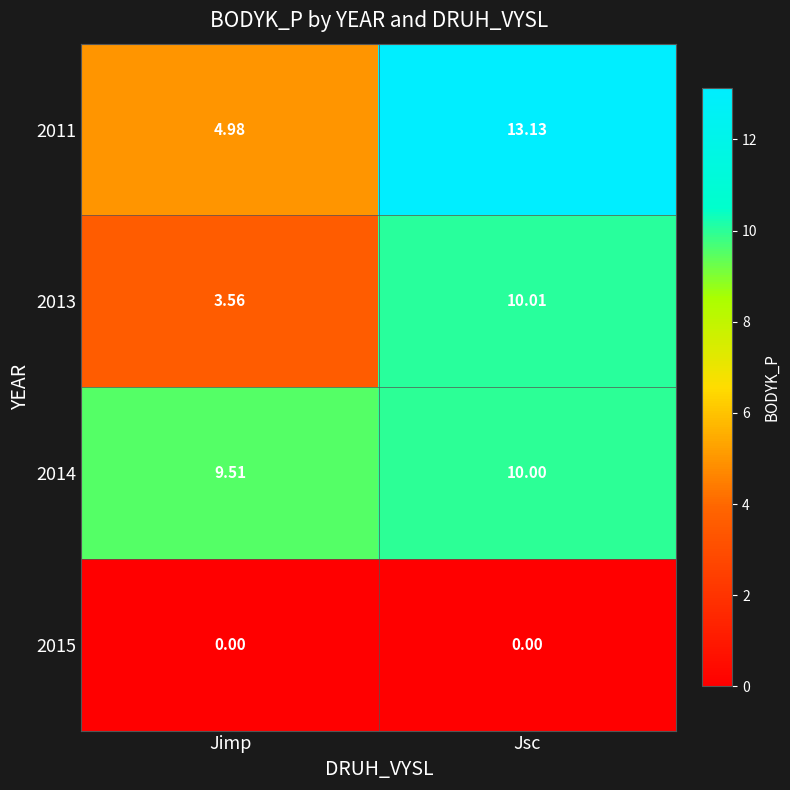

Rank the series by their maximum value, from lowest to highest.

2015, 2014, 2013, 2011